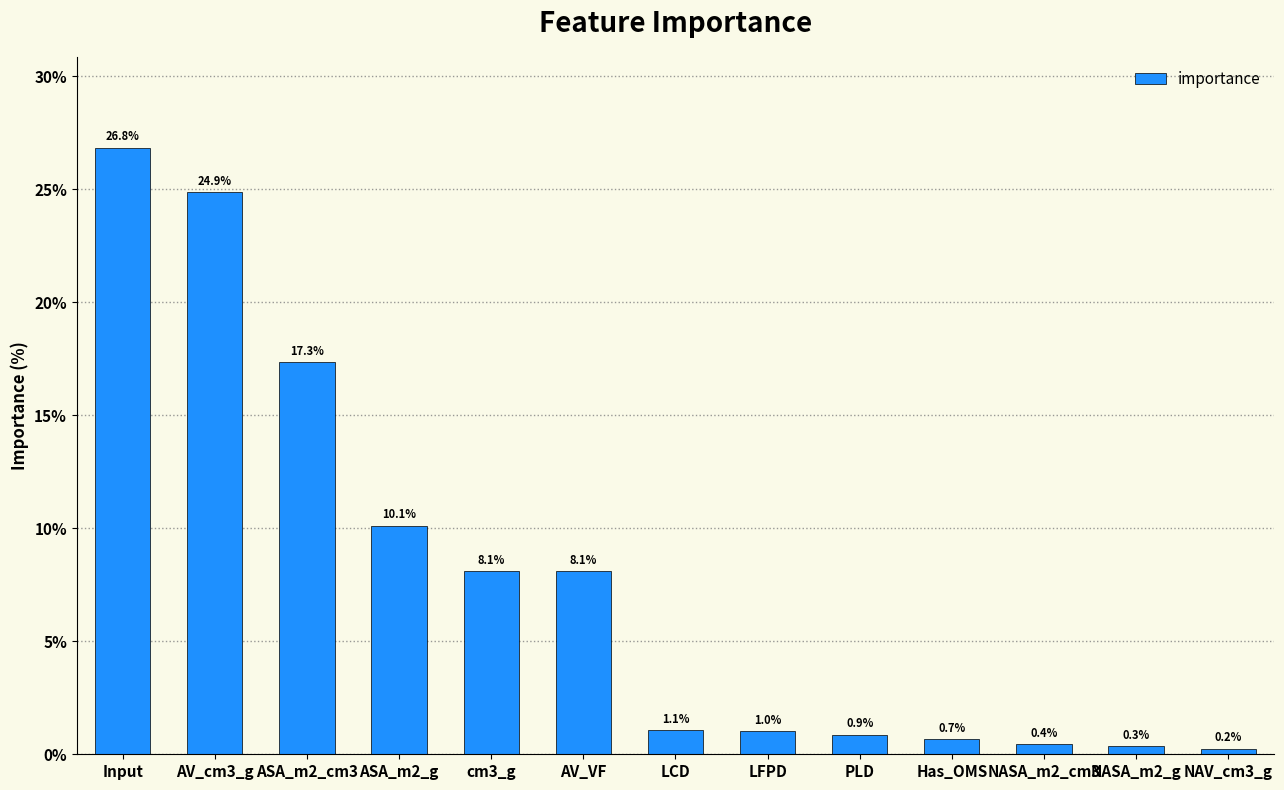

Reading left to right, list all the values displayed in this chart.

26.8	24.9	17.3	10.1	8.1	8.1	1.1	1.0	0.9	0.7	0.4	0.3	0.2